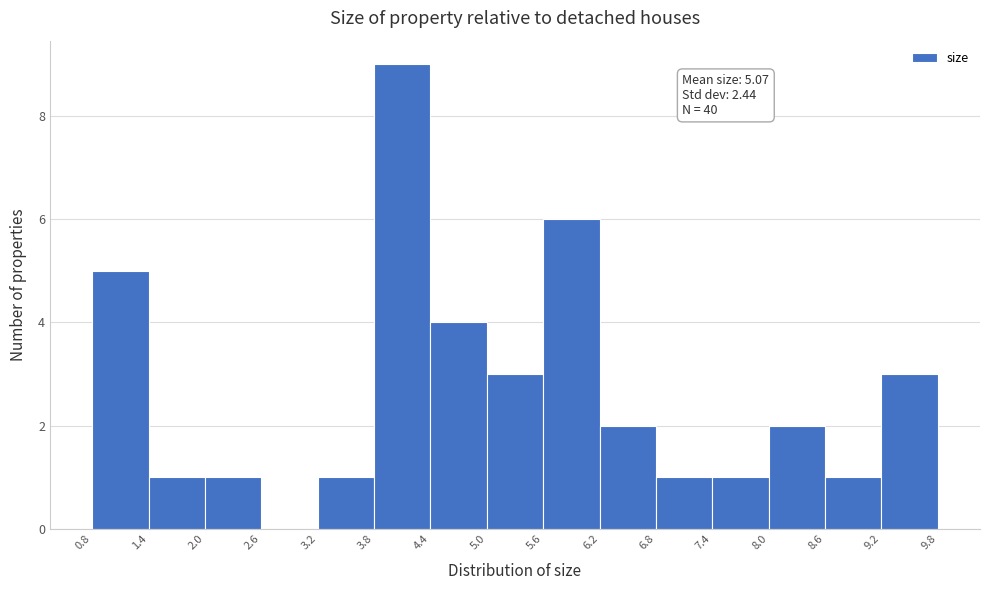

Which range on the x-axis has the tallest bar?

3.8 to 4.4